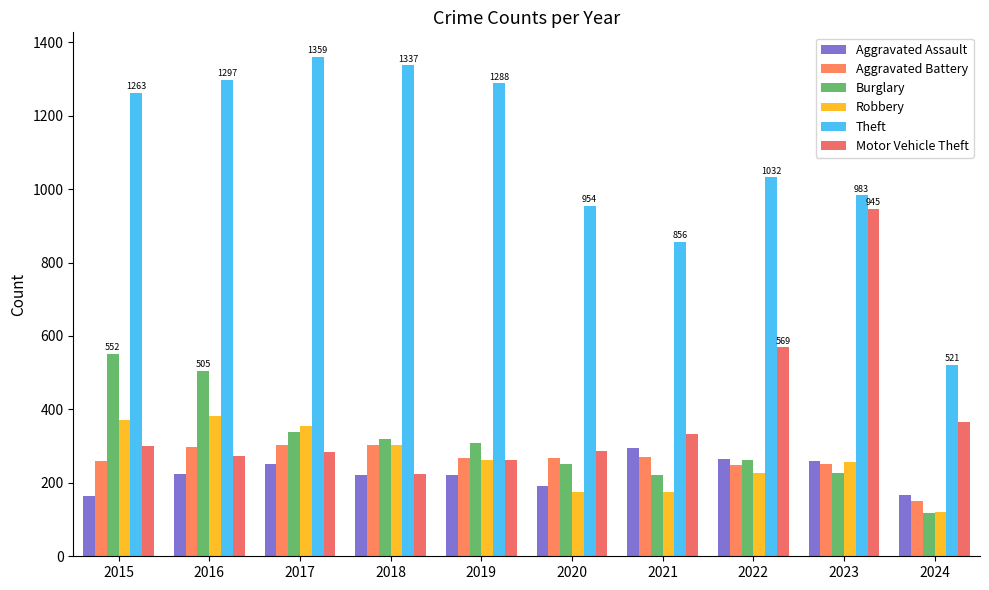

What is the sum of all Motor Vehicle Theft values?

3841